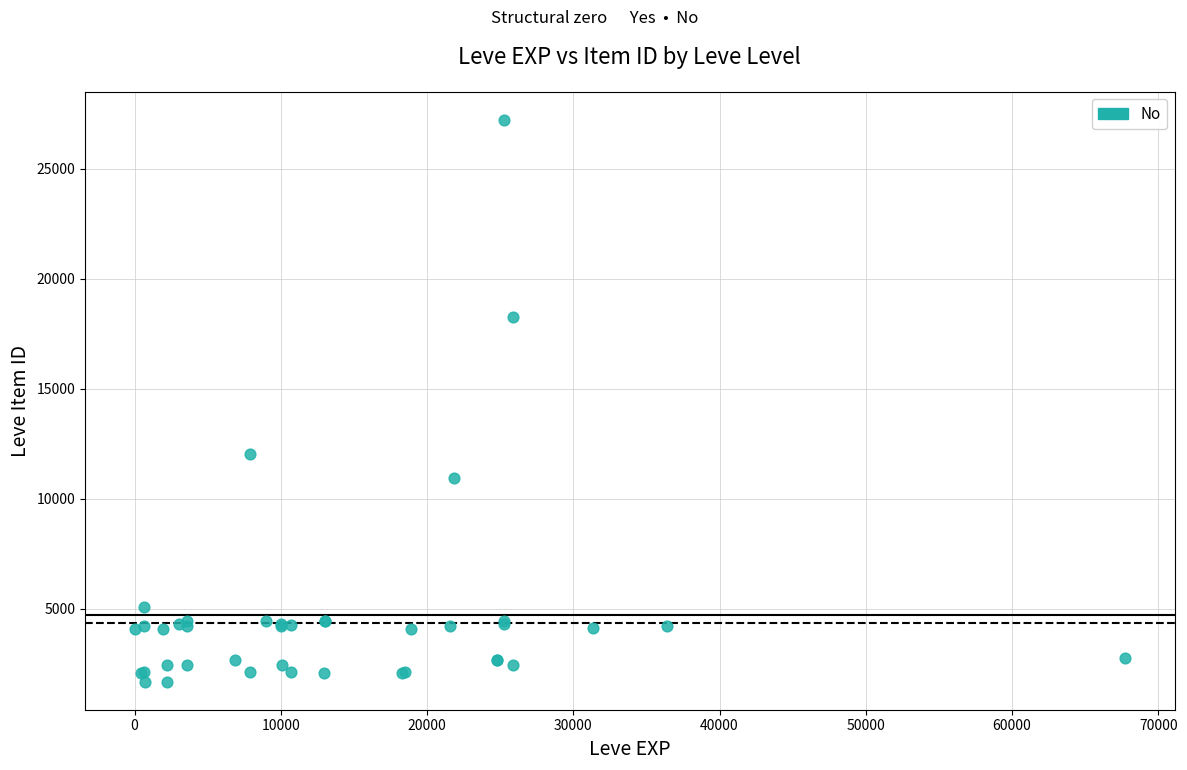

What Y value in the scatter plot is closest to 14448?

12018